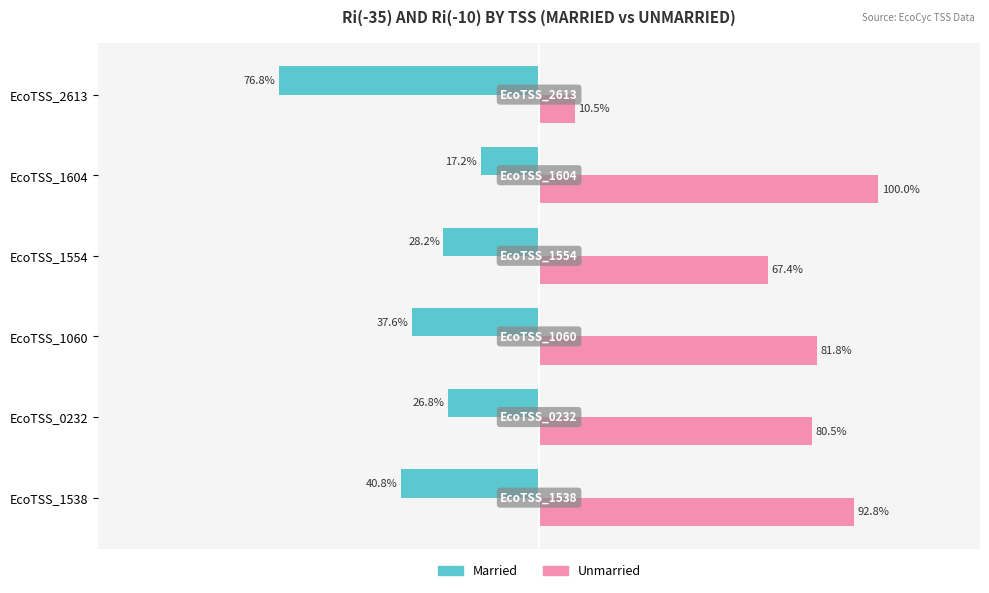

At which label is Unmarried closest to 55?

EcoTSS_1554